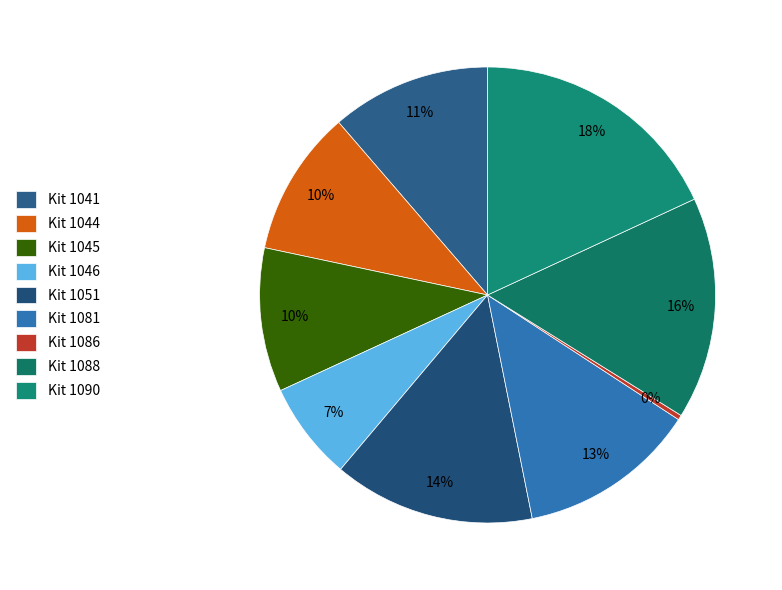

Which slice is the largest?

Kit 1090